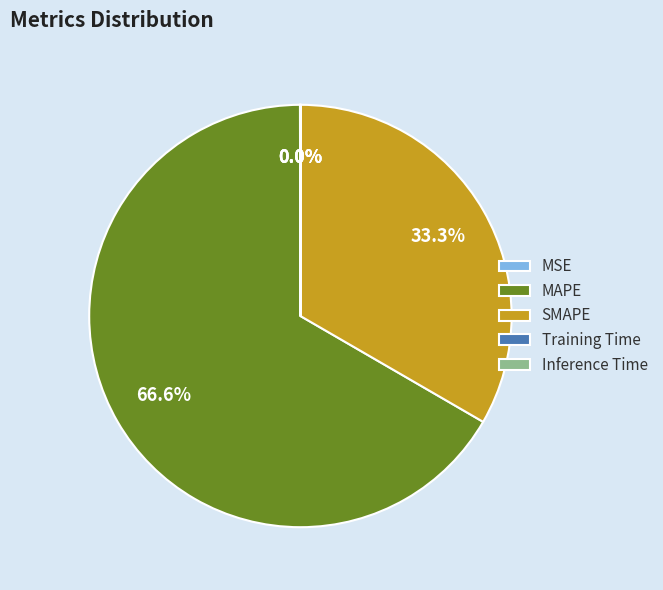

Does MAPE account for over 50% of the chart?

Yes